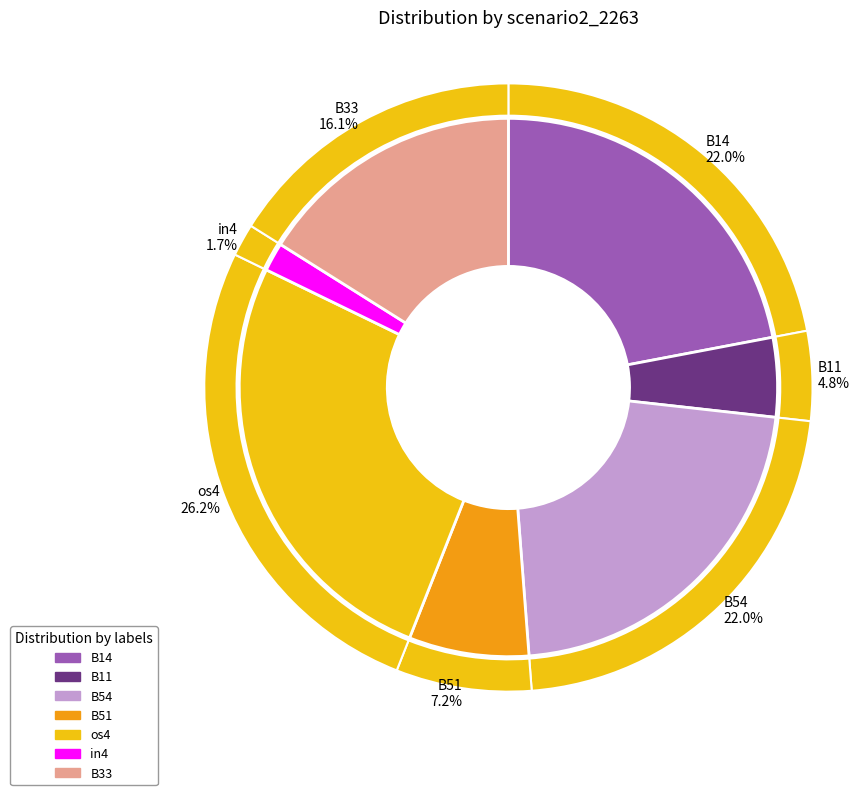

To the nearest percent, what is the combined percentage of B33 and os4?

42%